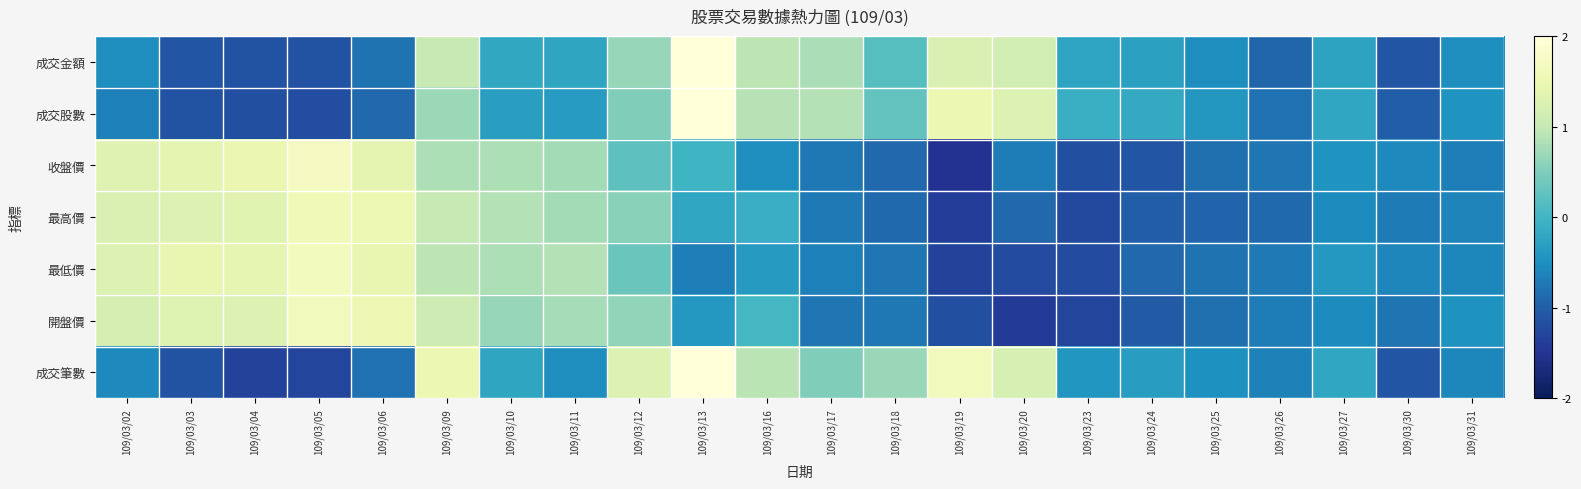

Reading right to left, list all the values displayed in this chart.

成交金額: 109/03/31=-0.5	109/03/30=-1.1	109/03/27=-0.3	109/03/26=-0.9	109/03/25=-0.5	109/03/24=-0.3	109/03/23=-0.2	109/03/20=1.1	109/03/19=1.3	109/03/18=0.2	109/03/17=0.8	109/03/16=0.9	109/03/13=2.9	109/03/12=0.7	109/03/11=-0.2	109/03/10=-0.2	109/03/09=1.0	109/03/06=-0.8	109/03/05=-1.1	109/03/04=-1.1	109/03/03=-1.1	109/03/02=-0.5
成交股數: 109/03/31=-0.4	109/03/30=-1.0	109/03/27=-0.2	109/03/26=-0.8	109/03/25=-0.4	109/03/24=-0.2	109/03/23=-0.1	109/03/20=1.3	109/03/19=1.5	109/03/18=0.3	109/03/17=0.9	109/03/16=0.9	109/03/13=2.8	109/03/12=0.5	109/03/11=-0.4	109/03/10=-0.3	109/03/09=0.7	109/03/06=-0.9	109/03/05=-1.2	109/03/04=-1.2	109/03/03=-1.1	109/03/02=-0.7
收盤價: 109/03/31=-0.7	109/03/30=-0.6	109/03/27=-0.4	109/03/26=-0.8	109/03/25=-0.8	109/03/24=-1.1	109/03/23=-1.2	109/03/20=-0.7	109/03/19=-1.5	109/03/18=-0.9	109/03/17=-0.7	109/03/16=-0.5	109/03/13=-0.0	109/03/12=0.2	109/03/11=0.8	109/03/10=0.8	109/03/09=0.8	109/03/06=1.4	109/03/05=1.7	109/03/04=1.5	109/03/03=1.4	109/03/02=1.3
最高價: 109/03/31=-0.6	109/03/30=-0.7	109/03/27=-0.5	109/03/26=-0.9	109/03/25=-0.9	109/03/24=-1.0	109/03/23=-1.2	109/03/20=-0.9	109/03/19=-1.4	109/03/18=-0.9	109/03/17=-0.7	109/03/16=-0.1	109/03/13=-0.2	109/03/12=0.6	109/03/11=0.8	109/03/10=0.9	109/03/09=1.0	109/03/06=1.5	109/03/05=1.6	109/03/04=1.3	109/03/03=1.3	109/03/02=1.3
最低價: 109/03/31=-0.6	109/03/30=-0.6	109/03/27=-0.4	109/03/26=-0.7	109/03/25=-0.8	109/03/24=-0.9	109/03/23=-1.2	109/03/20=-1.2	109/03/19=-1.3	109/03/18=-0.8	109/03/17=-0.7	109/03/16=-0.4	109/03/13=-0.7	109/03/12=0.3	109/03/11=0.9	109/03/10=0.8	109/03/09=0.9	109/03/06=1.4	109/03/05=1.7	109/03/04=1.4	109/03/03=1.4	109/03/02=1.3
開盤價: 109/03/31=-0.5	109/03/30=-0.8	109/03/27=-0.6	109/03/26=-0.7	109/03/25=-0.8	109/03/24=-1.0	109/03/23=-1.3	109/03/20=-1.4	109/03/19=-1.2	109/03/18=-0.7	109/03/17=-0.8	109/03/16=0.0	109/03/13=-0.4	109/03/12=0.6	109/03/11=0.8	109/03/10=0.7	109/03/09=1.1	109/03/06=1.5	109/03/05=1.6	109/03/04=1.3	109/03/03=1.3	109/03/02=1.2
成交筆數: 109/03/31=-0.6	109/03/30=-1.1	109/03/27=-0.2	109/03/26=-0.6	109/03/25=-0.5	109/03/24=-0.3	109/03/23=-0.4	109/03/20=1.2	109/03/19=1.6	109/03/18=0.7	109/03/17=0.5	109/03/16=0.9	109/03/13=2.0	109/03/12=1.3	109/03/11=-0.5	109/03/10=-0.2	109/03/09=1.5	109/03/06=-0.8	109/03/05=-1.3	109/03/04=-1.3	109/03/03=-1.1	109/03/02=-0.6